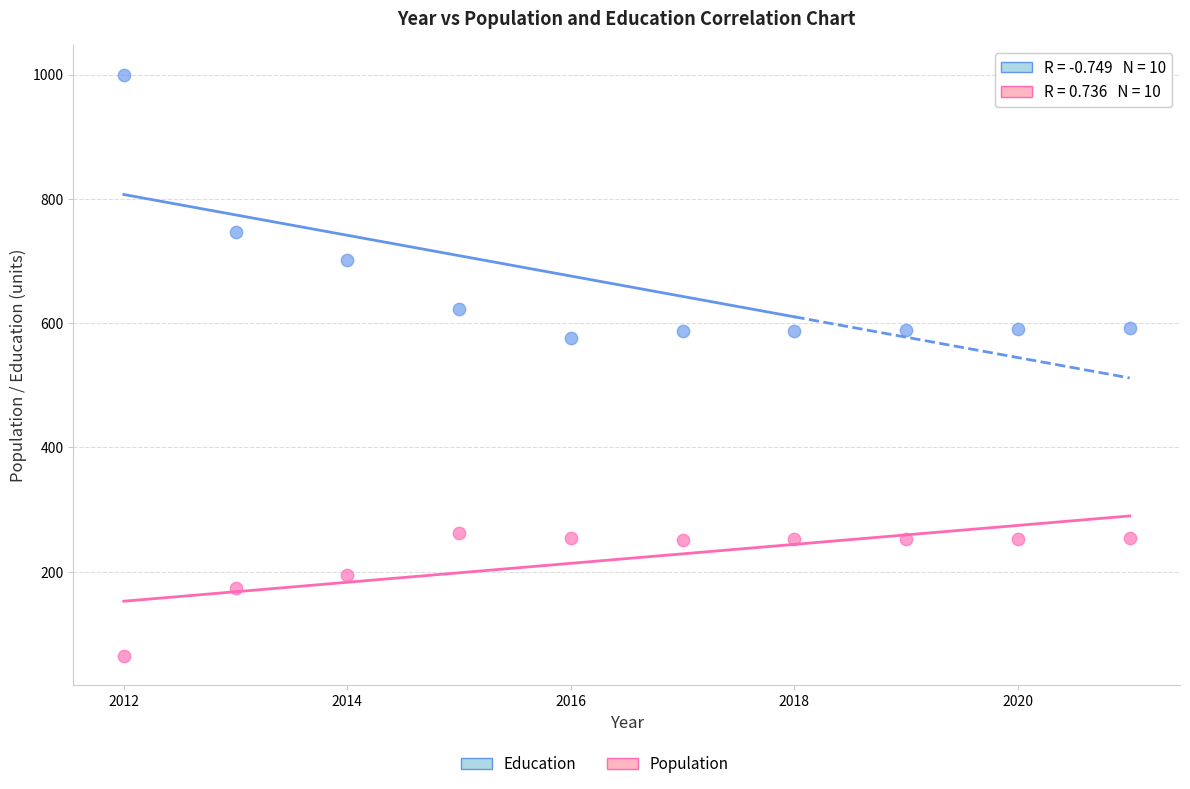

Which series contains the lowest Y value?

Population